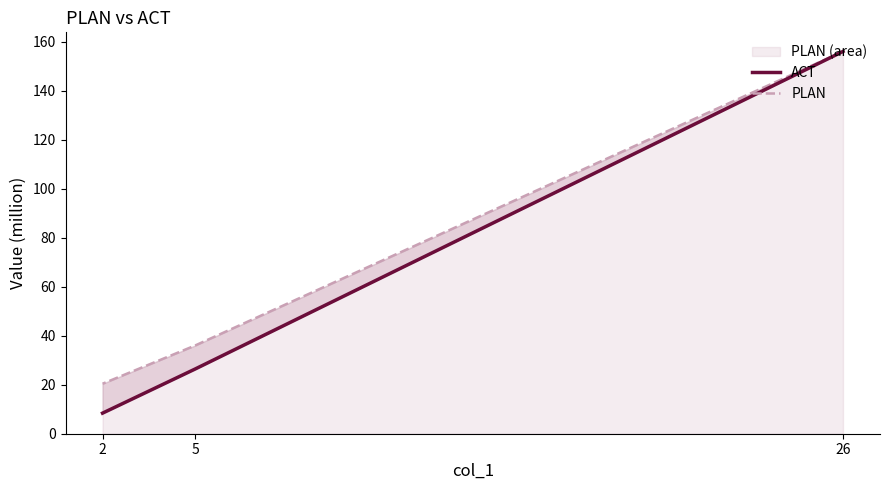

List the series in order of their peak value, highest first.

ACT, PLAN